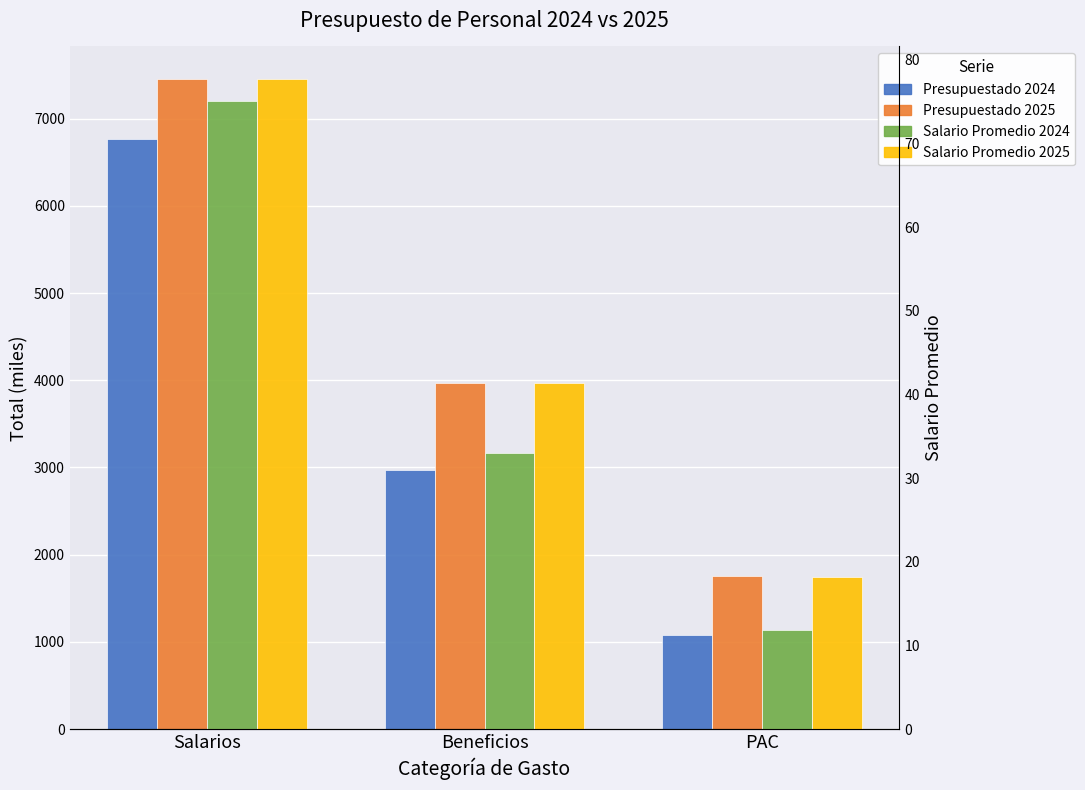

What is the sum of the Salario Promedio 2025 values at Beneficios and Salarios?

119.1